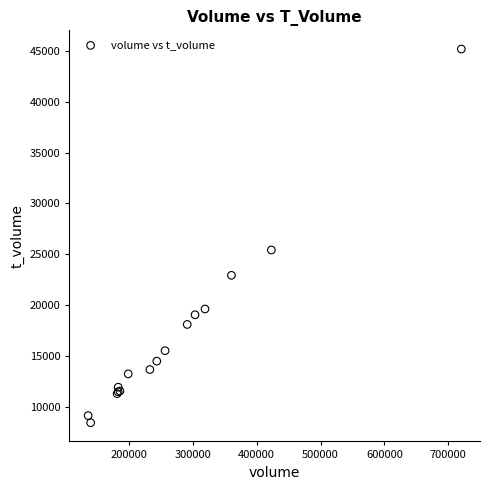

What Y value in the scatter plot is closest to 26818?

25435